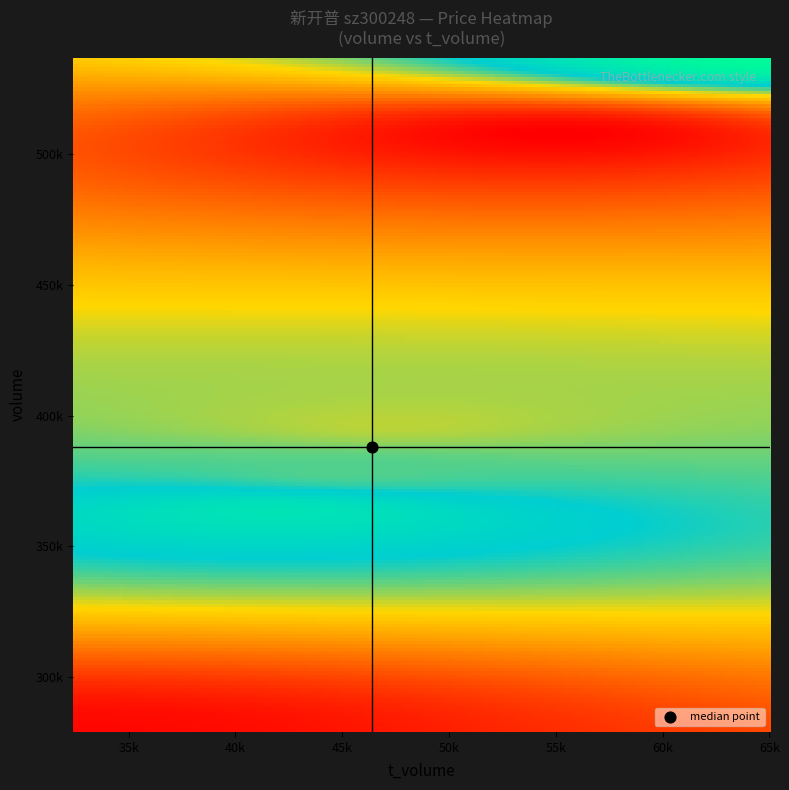

What is the difference between the maximum and minimum values in the volume series?

258046.0